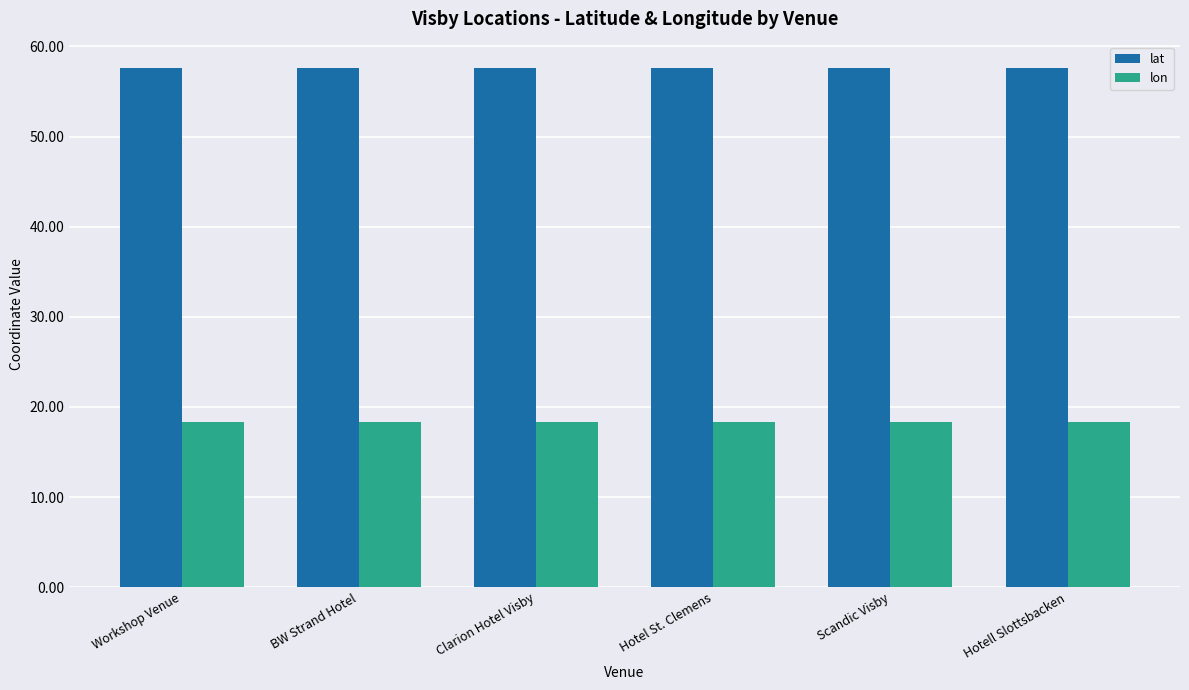

What is the difference between the highest and lowest values at Hotel St. Clemens?

39.3